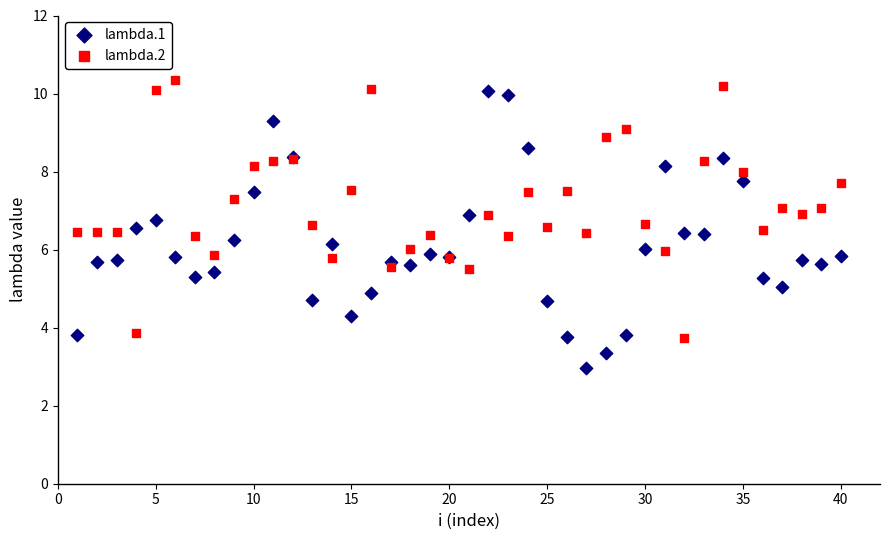

Which series contains the highest Y value?

lambda.2